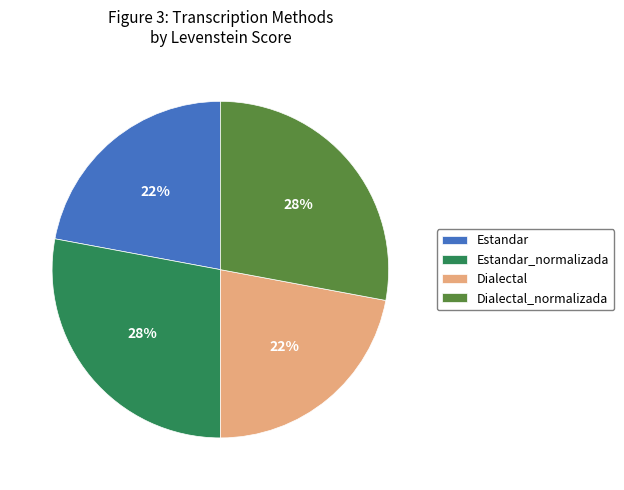

Is there any slice that represents more than half of the pie?

No